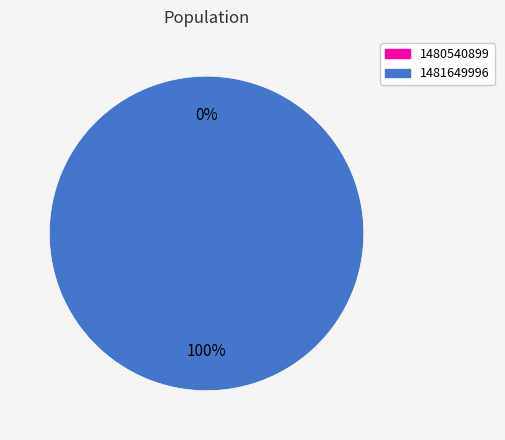

Which slice is the largest?

1481649996